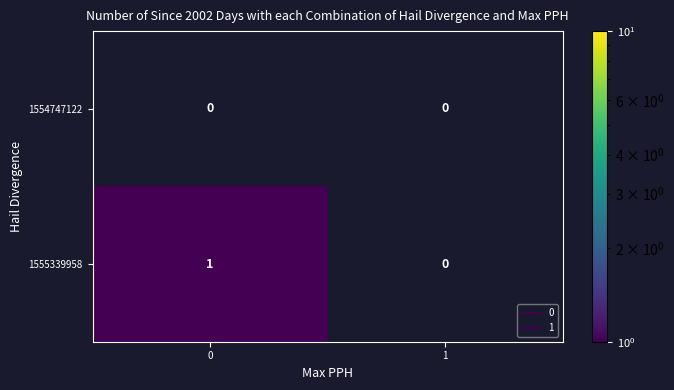

At 0, list the series in order from smallest to largest.

1554747122, 1555339958